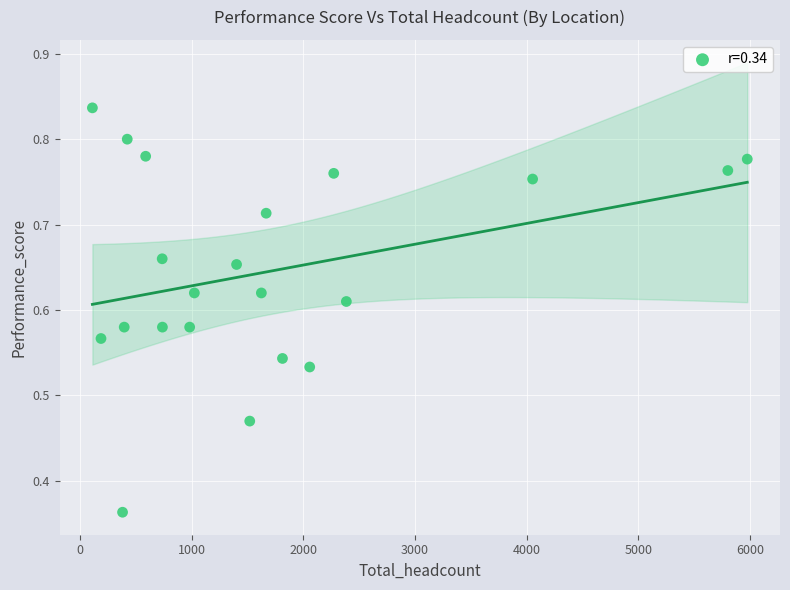

What is the range of X values (max minus min)?

5864.0